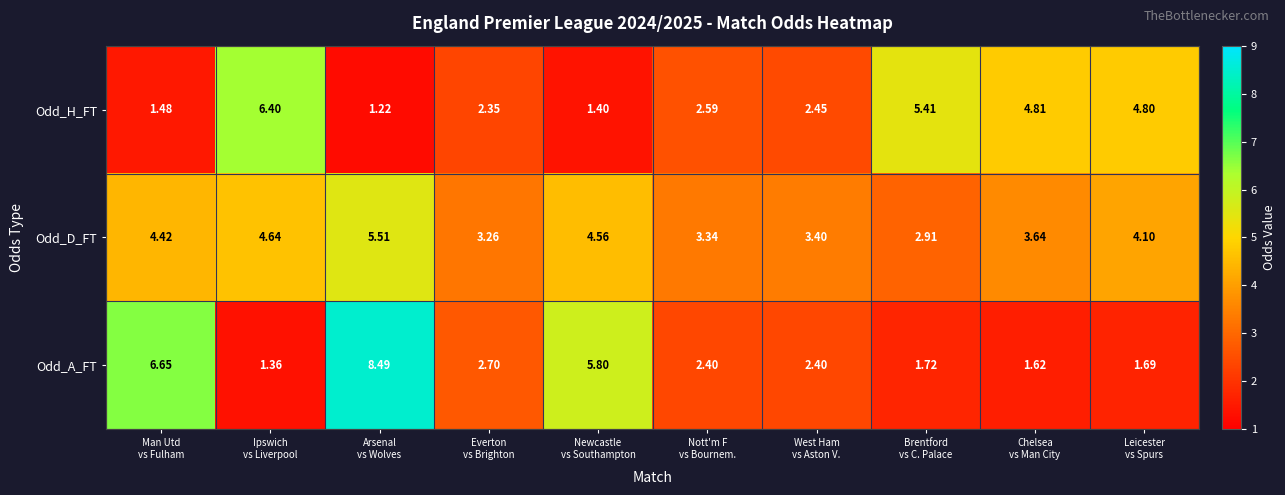

List the series in order of their peak value, lowest first.

Odd_D_FT, Odd_H_FT, Odd_A_FT